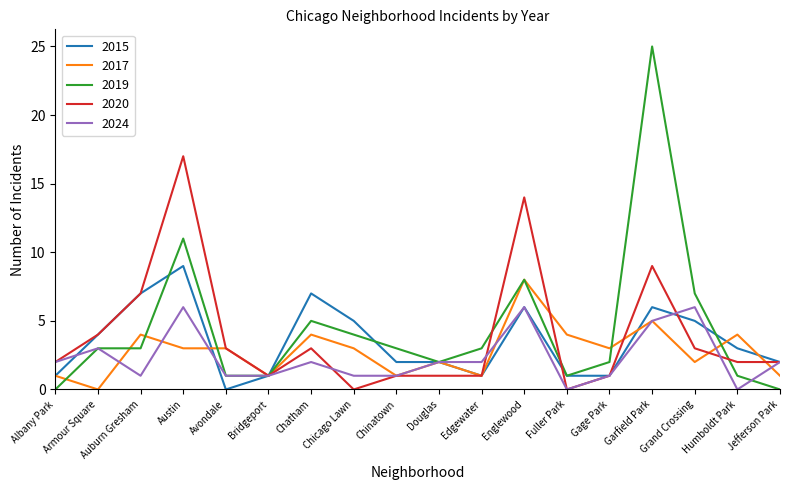

What are all the series names shown in the legend?

2015, 2017, 2019, 2020, 2024